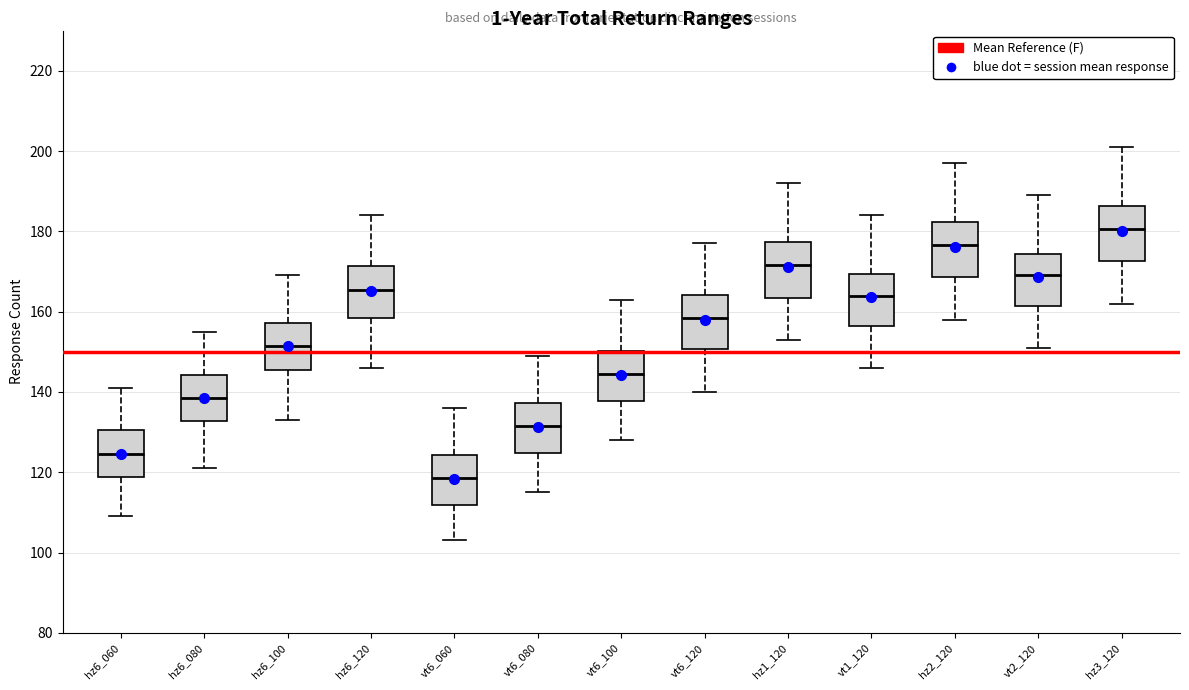

Where is the lower edge of the box for vt6_100 on the y-axis? The values are not printed on the chart, so give them approximately, as read against the axis.

138